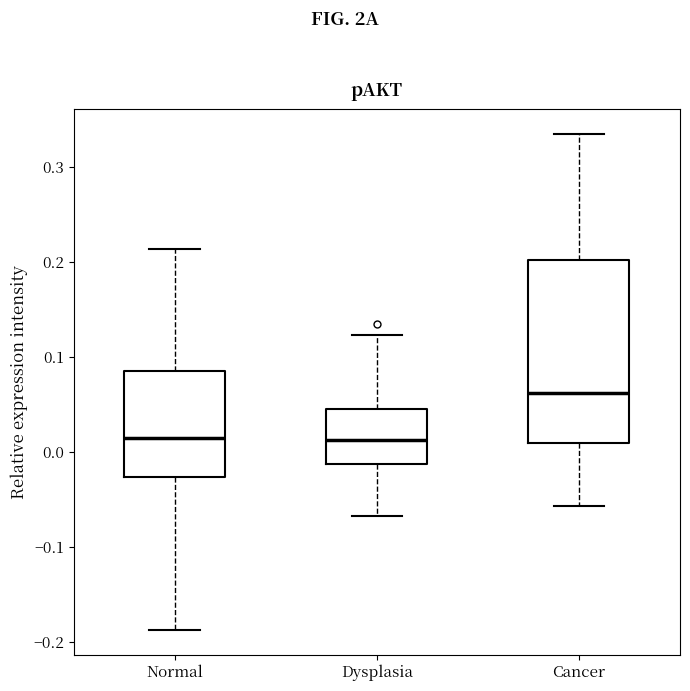

Reading left to right, read every box against the y-axis: the position of its median line, the range the box covers, and the ends of its whiskers. The values are not printed on the chart, so give them approximately, as read against the axis.

Normal: median 0.01, box -0.03 to 0.08, whiskers -0.19 to 0.21
Dysplasia: median 0.01, box -0.01 to 0.05, whiskers -0.07 to 0.12
Cancer: median 0.06, box 0.01 to 0.20, whiskers -0.06 to 0.33